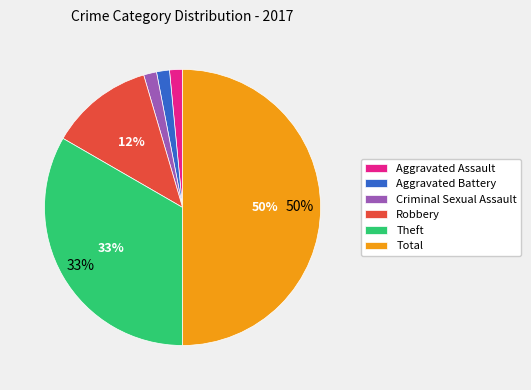

To the nearest percent, what portion does Robbery represent?

12%